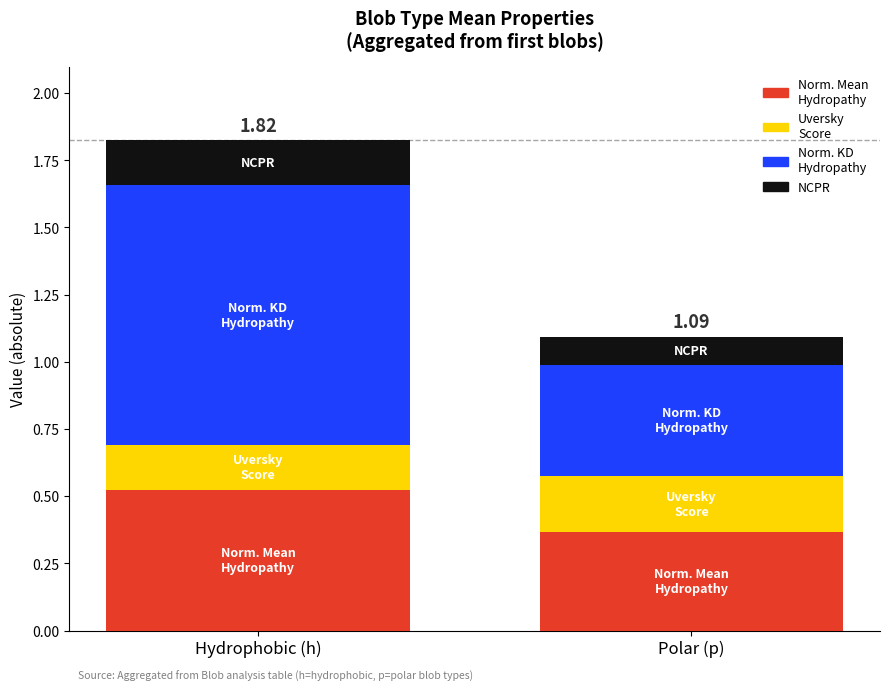

At which category is the sum across all series the highest?

Hydrophobic (h)